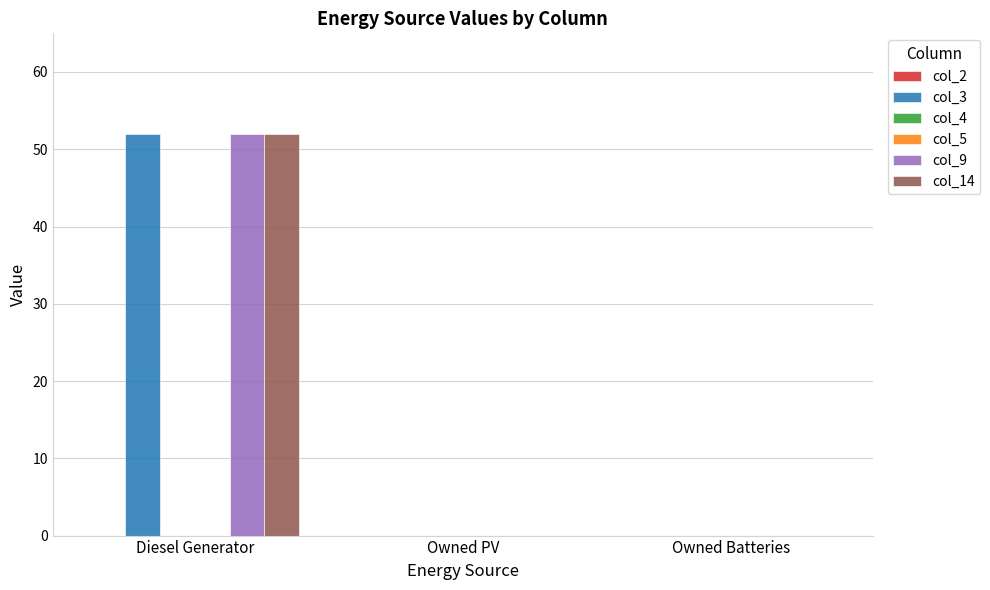

At which label does col_9 reach its minimum?

Owned PV